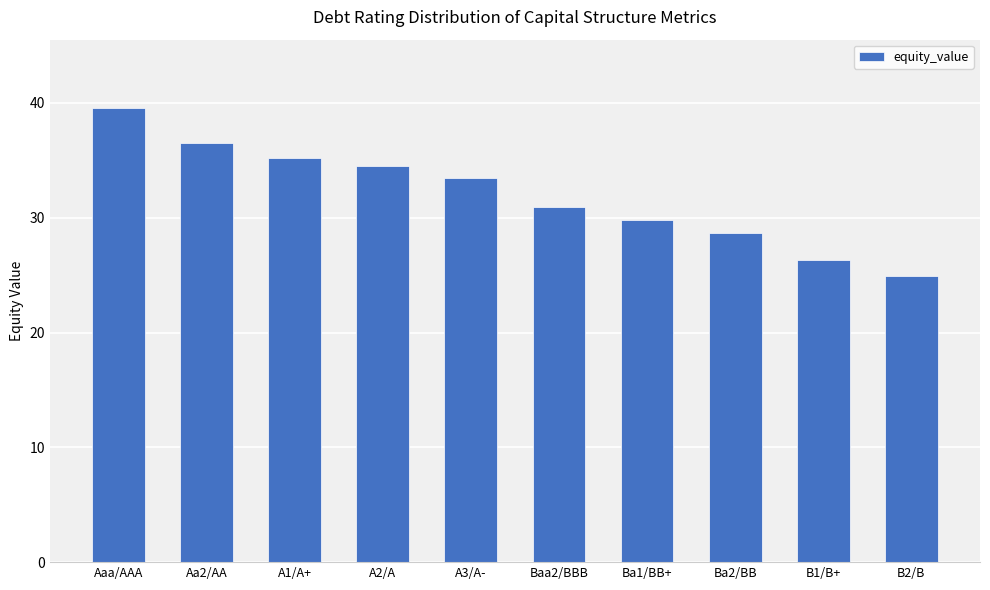

Reading left to right, extract all data points from this chart.

Aaa/AAA=39.6	Aa2/AA=36.5	A1/A+=35.2	A2/A=34.5	A3/A-=33.5	Baa2/BBB=30.9	Ba1/BB+=29.8	Ba2/BB=28.7	B1/B+=26.3	B2/B=24.9